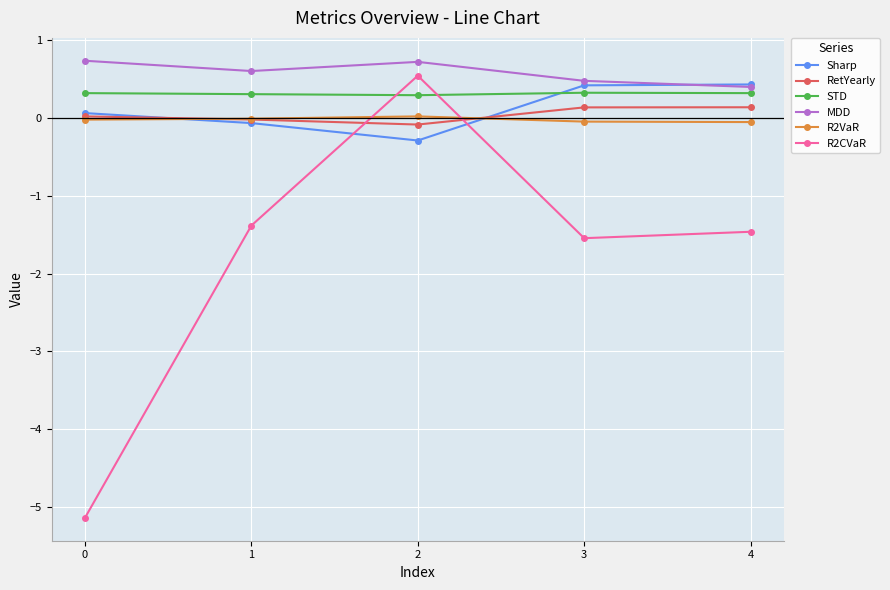

What is the value of the RetYearly point at the 4th from the left?

0.1